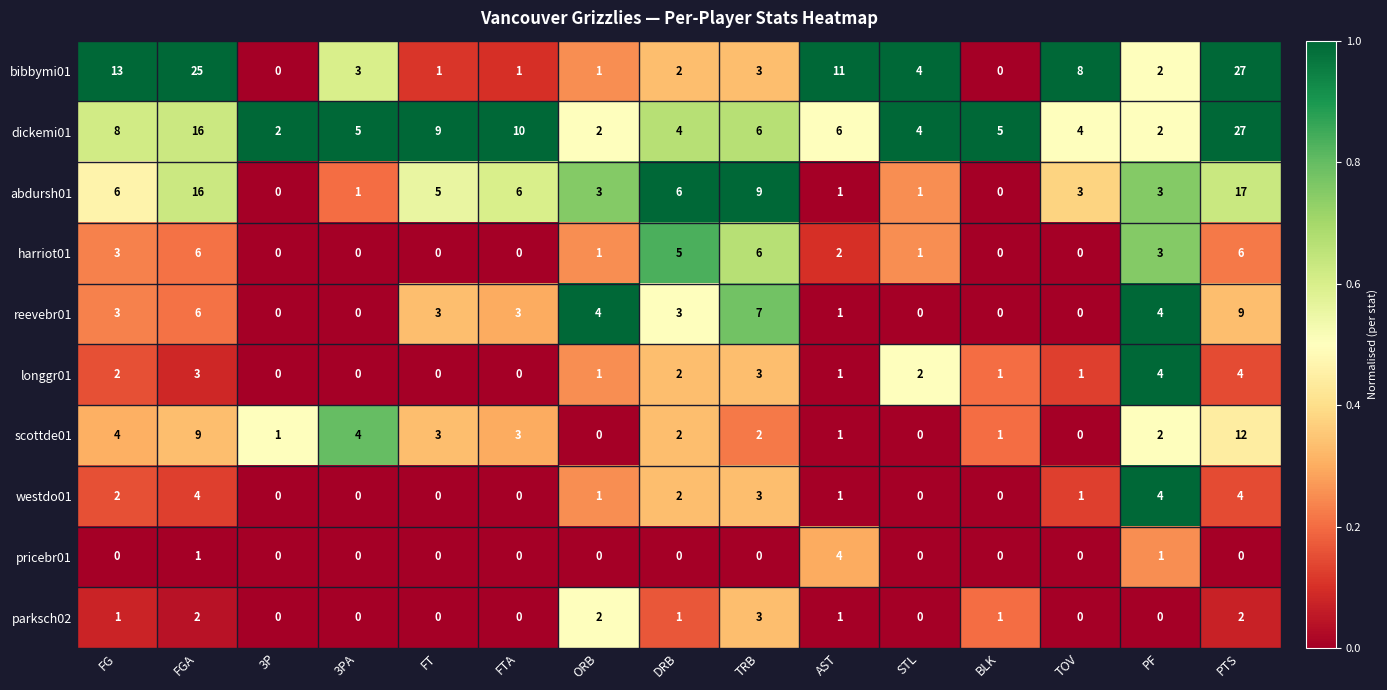

What is the greatest value displayed?

27